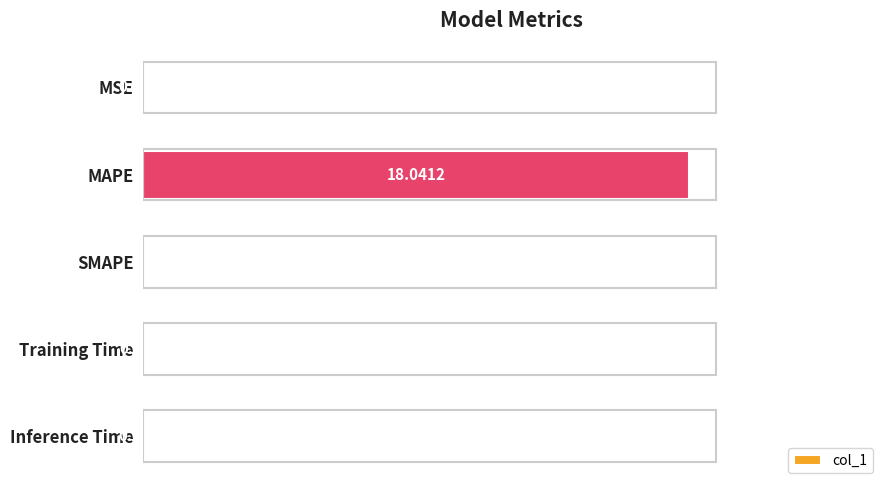

At which label is the value closest to 9?

Training Time